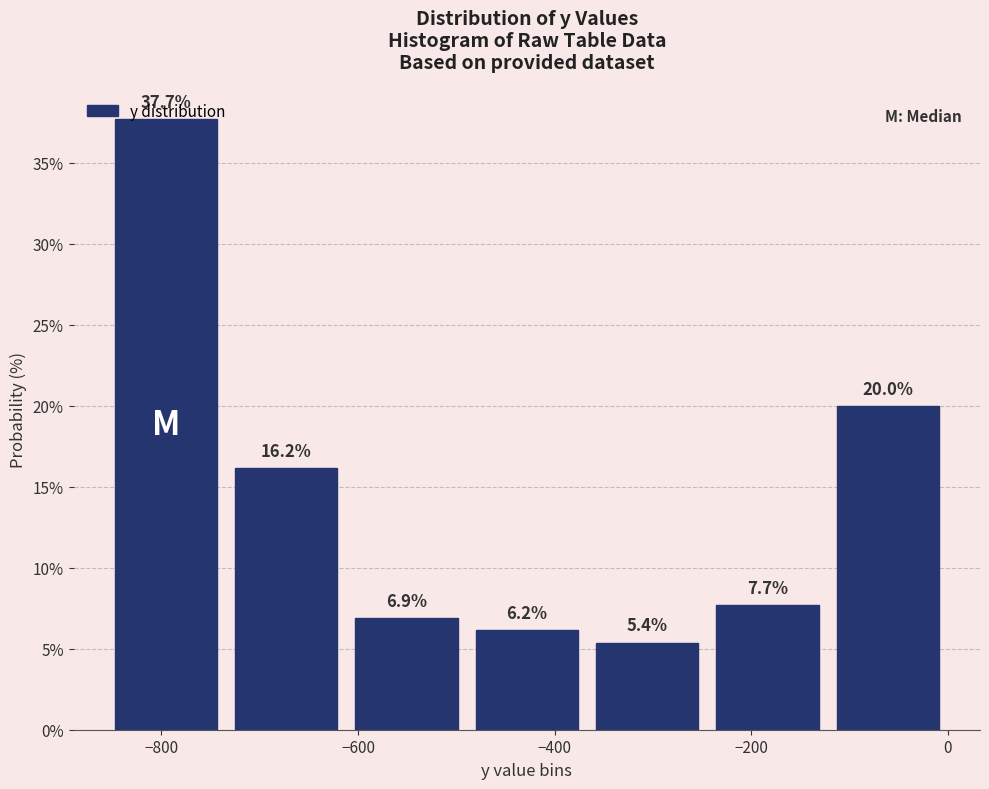

Which range on the x-axis has the tallest bar?

-860 to -740